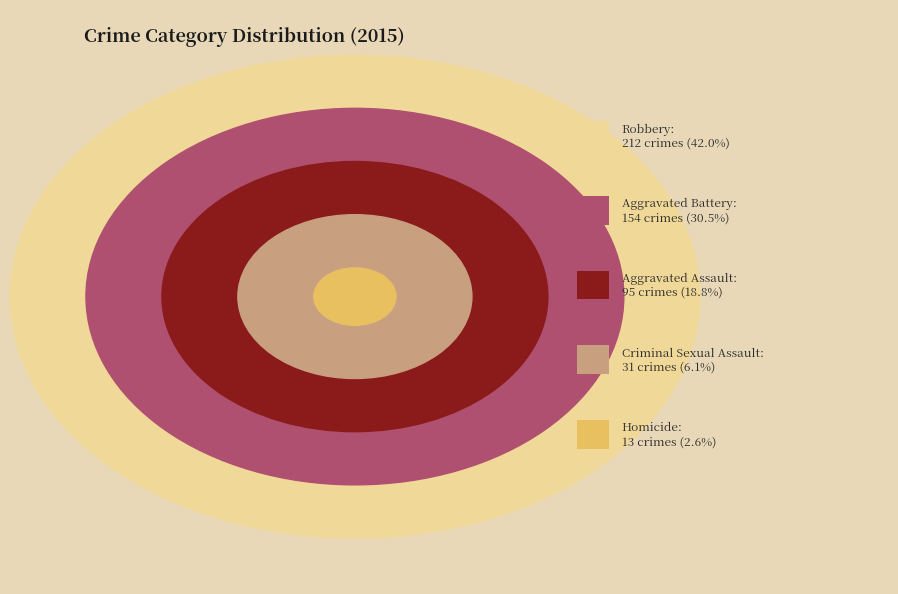

To the nearest percent, what portion does Aggravated Assault represent?

19%